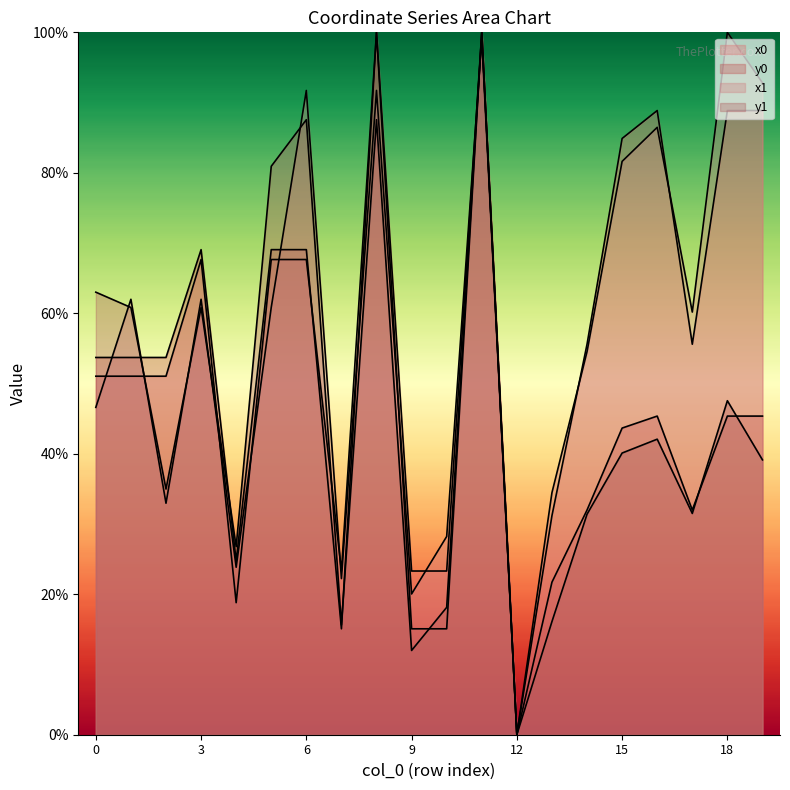

Which label corresponds to the smallest value in the chart?

12